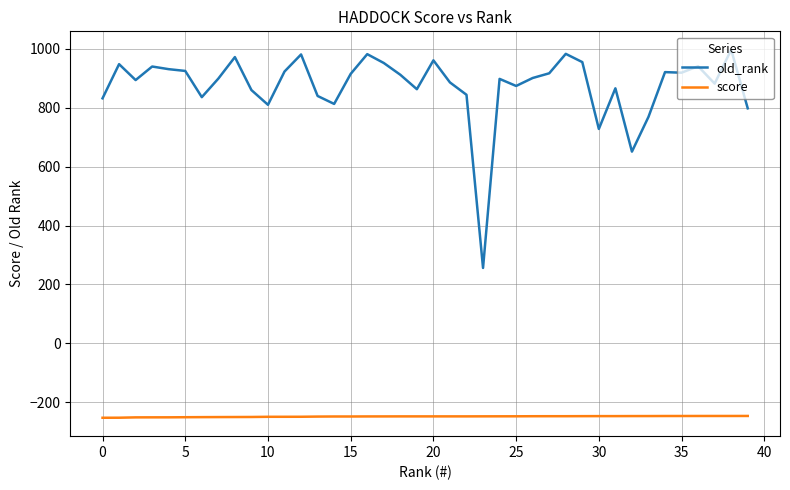

What is the highest value of the old_rank series?

997.0